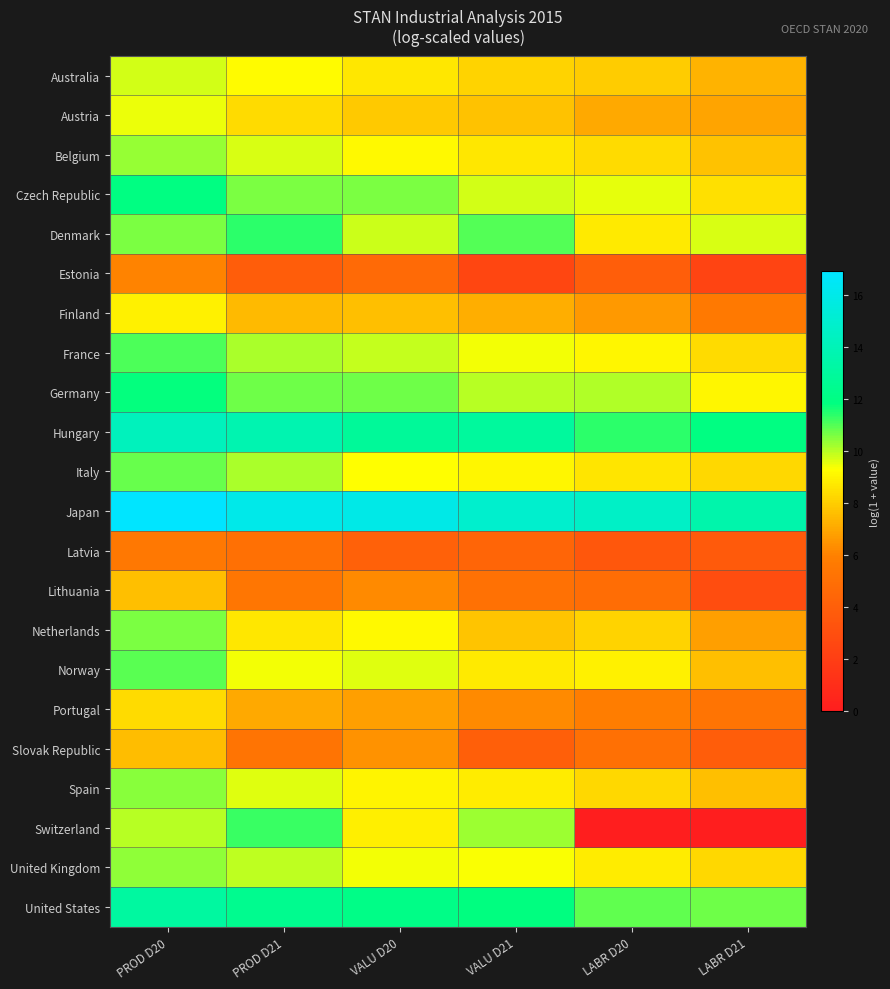

Reading right to left, transcribe all the data shown in this chart.

Australia: LABR D21=7.3	LABR D20=8.0	VALU D21=8.1	VALU D20=8.7	PROD D21=9.3	PROD D20=9.8
Austria: LABR D21=6.9	LABR D20=7.1	VALU D21=7.7	VALU D20=7.9	PROD D21=8.4	PROD D20=9.5
Belgium: LABR D21=7.7	LABR D20=8.3	VALU D21=8.7	VALU D20=9.1	PROD D21=9.7	PROD D20=10.4
Czech Republic: LABR D21=8.5	LABR D20=9.6	VALU D21=9.8	VALU D20=10.6	PROD D21=10.6	PROD D20=12.0
Denmark: LABR D21=9.7	LABR D20=8.8	VALU D21=11.0	VALU D20=9.8	PROD D21=11.4	PROD D20=10.6
Estonia: LABR D21=2.3	LABR D20=3.9	VALU D21=2.5	VALU D20=4.7	PROD D21=3.8	PROD D20=6.1
Finland: LABR D21=5.6	LABR D20=6.7	VALU D21=7.2	VALU D20=7.6	PROD D21=7.5	PROD D20=8.9
France: LABR D21=8.3	LABR D20=9.1	VALU D21=9.4	VALU D20=9.9	PROD D21=10.2	PROD D20=11.1
Germany: LABR D21=9.1	LABR D20=10.1	VALU D21=10.0	VALU D20=10.7	PROD D21=10.7	PROD D20=11.8
Hungary: LABR D21=11.9	LABR D20=11.4	VALU D21=13.0	VALU D20=12.9	PROD D21=13.8	PROD D20=14.3
Italy: LABR D21=8.3	LABR D20=8.7	VALU D21=9.1	VALU D20=9.3	PROD D21=10.1	PROD D20=10.8
Japan: LABR D21=13.6	LABR D20=14.6	VALU D21=14.9	VALU D20=16.0	PROD D21=16.0	PROD D20=16.9
Latvia: LABR D21=3.7	LABR D20=3.5	VALU D21=4.4	VALU D20=4.1	PROD D21=5.1	PROD D20=5.5
Lithuania: LABR D21=2.9	LABR D20=4.8	VALU D21=5.1	VALU D20=6.3	PROD D21=5.4	PROD D20=7.6
Netherlands: LABR D21=6.8	LABR D20=8.2	VALU D21=7.8	VALU D20=9.2	PROD D21=8.7	PROD D20=10.6
Norway: LABR D21=7.6	LABR D20=8.9	VALU D21=8.8	VALU D20=9.6	PROD D21=9.4	PROD D20=10.9
Portugal: LABR D21=5.3	LABR D20=5.9	VALU D21=6.2	VALU D20=6.8	PROD D21=7.1	PROD D20=8.4
Slovak Republic: LABR D21=3.8	LABR D20=5.1	VALU D21=4.0	VALU D20=6.5	PROD D21=5.3	PROD D20=7.6
Spain: LABR D21=7.7	LABR D20=8.3	VALU D21=8.8	VALU D20=9.0	PROD D21=9.6	PROD D20=10.5
Switzerland: LABR D21=0.0	LABR D20=0.0	VALU D21=10.3	VALU D20=8.9	PROD D21=11.3	PROD D20=10.0
United Kingdom: LABR D21=8.3	LABR D20=8.8	VALU D21=9.4	VALU D20=9.4	PROD D21=10.0	PROD D20=10.4
United States: LABR D21=10.7	LABR D20=10.9	VALU D21=11.9	VALU D20=12.1	PROD D21=12.5	PROD D20=13.2